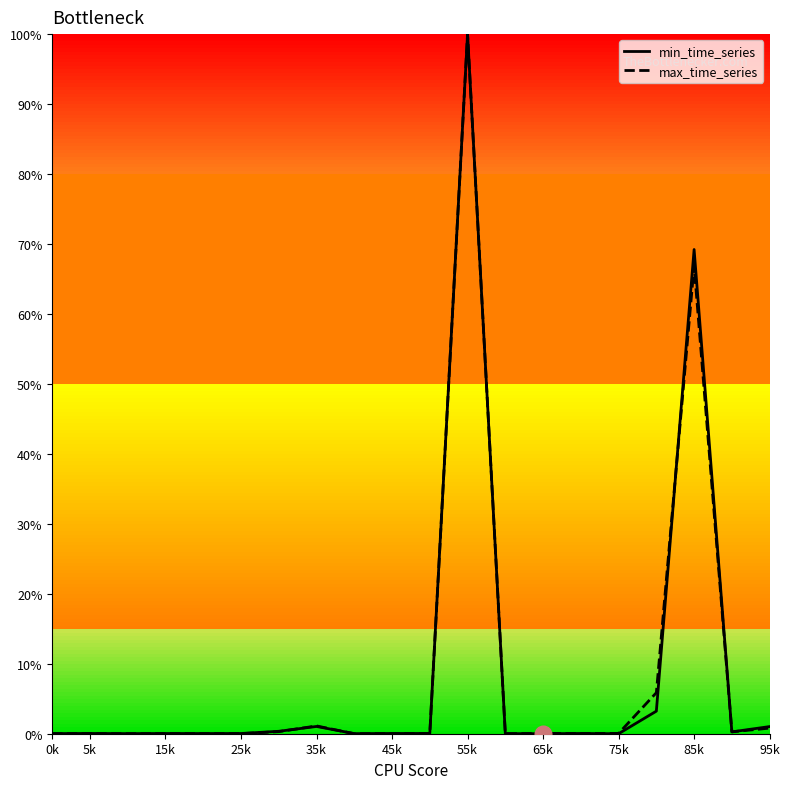

In max_time_series, how many points are higher than both neighbors (excluding endpoints)?

6